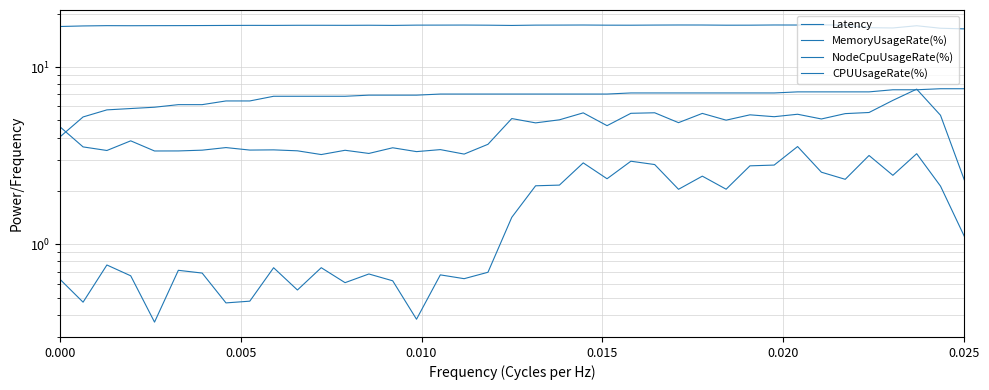

How many interior local valleys does the MemoryUsageRate(%) series have?

13